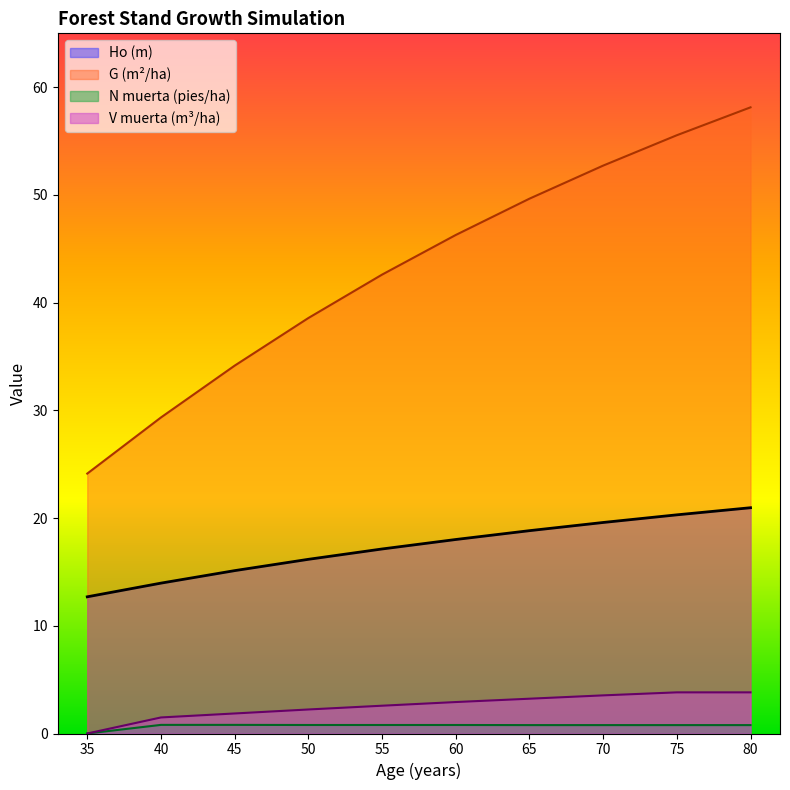

Rank the series by their maximum value, from highest to lowest.

G (m²/ha), Ho (m), V muerta (m³/ha), N muerta (pies/ha)